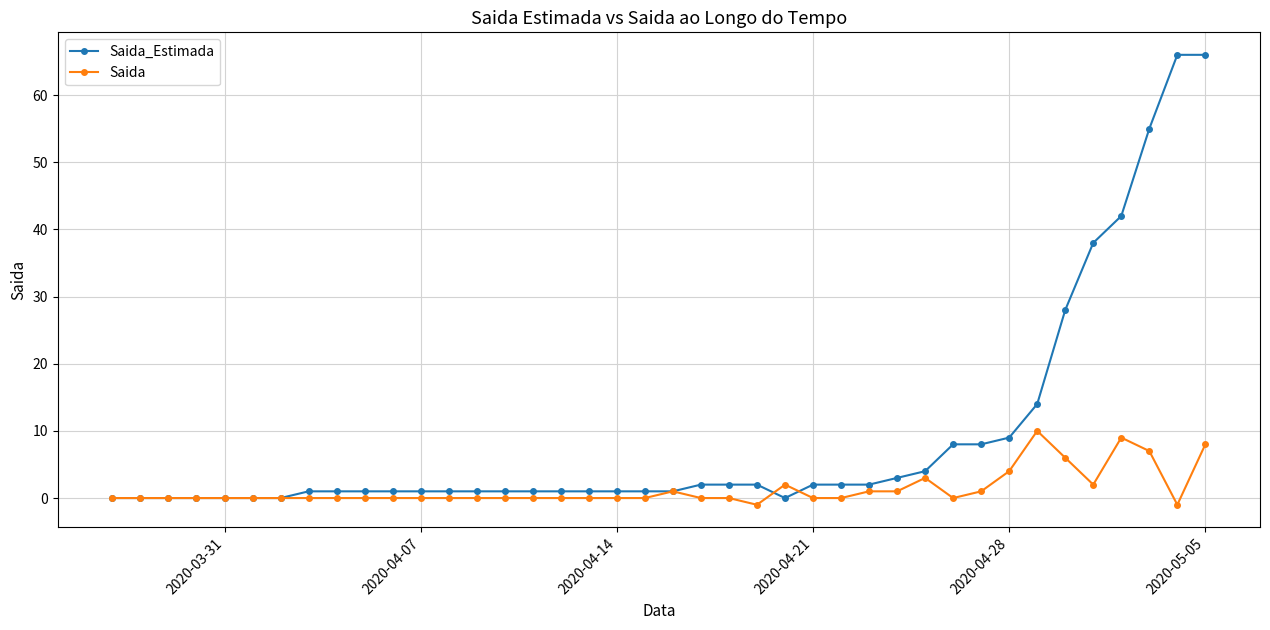

What is the value of the Saida point at the 36th from the left?

2